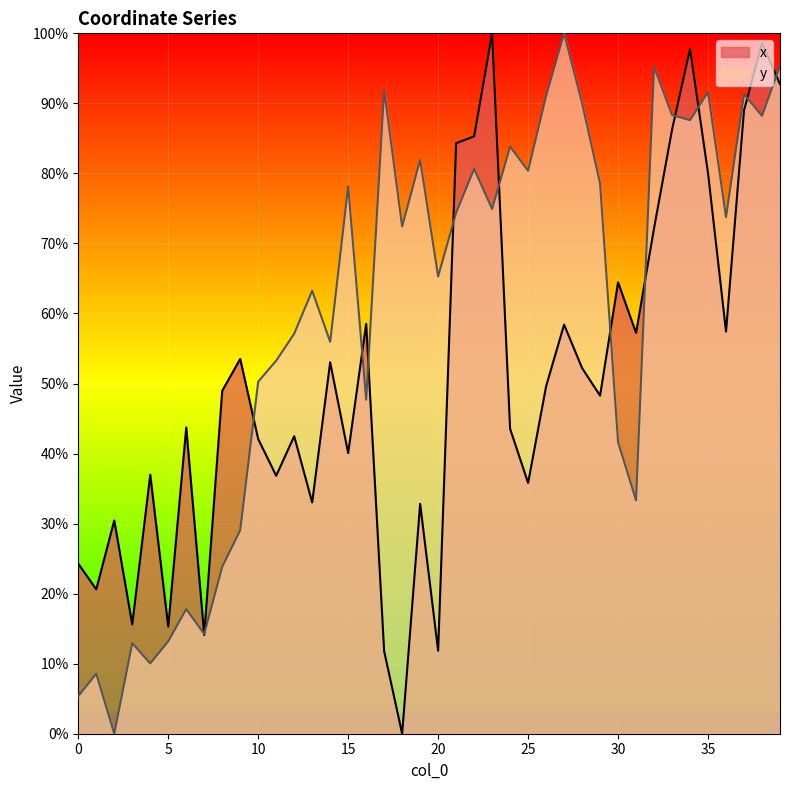

How many values in the x series are below 48?

19